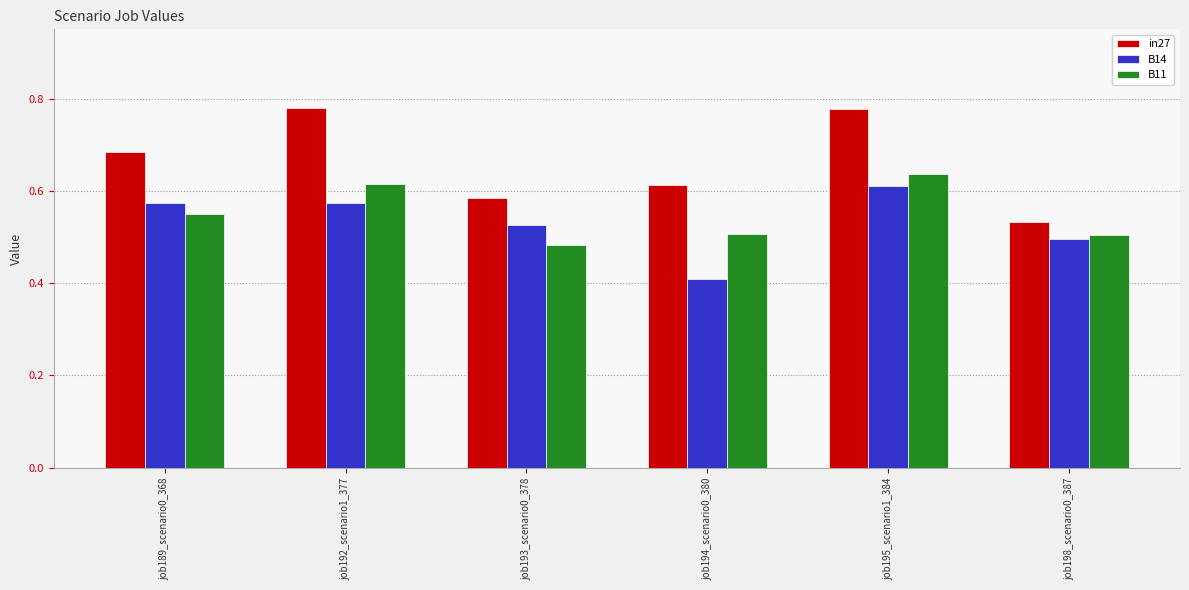

What is the label of the 4th bar from the left?

job194_scenario0_380